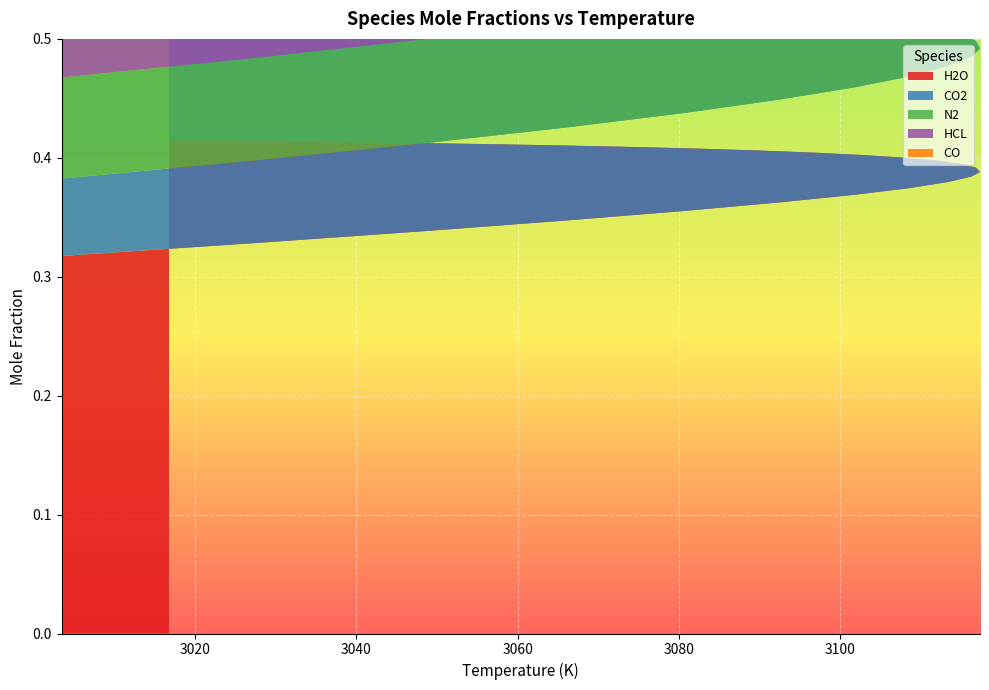

Reading right to left, transcribe all the data shown in this chart.

H2O: 25=0.4	24=0.4	23=0.4	22=0.4	21=0.4	20=0.4	19=0.4	18=0.4	17=0.4	16=0.4	15=0.4	14=0.4	13=0.4	12=0.4	11=0.4	10=0.4	9=0.4	8=0.4	7=0.4	6=0.4	5=0.4	4=0.4	3=0.3	2=0.3	1=0.3	0=0.3
CO2: 25=0.1	24=0.1	23=0.1	22=0.1	21=0.1	20=0.1	19=0.1	18=0.1	17=0.1	16=0.1	15=0.1	14=0.1	13=0.1	12=0.1	11=0.1	10=0.1	9=0.1	8=0.1	7=0.1	6=0.1	5=0.1	4=0.1	3=0.1	2=0.1	1=0.1	0=0.1
N2: 25=0.1	24=0.1	23=0.1	22=0.1	21=0.1	20=0.1	19=0.1	18=0.1	17=0.1	16=0.1	15=0.1	14=0.1	13=0.1	12=0.1	11=0.1	10=0.1	9=0.1	8=0.1	7=0.1	6=0.1	5=0.1	4=0.1	3=0.1	2=0.1	1=0.1	0=0.1
HCL: 25=0.2	24=0.2	23=0.2	22=0.2	21=0.2	20=0.2	19=0.2	18=0.2	17=0.2	16=0.2	15=0.2	14=0.2	13=0.2	12=0.2	11=0.2	10=0.2	9=0.2	8=0.2	7=0.2	6=0.2	5=0.2	4=0.2	3=0.2	2=0.2	1=0.2	0=0.2
CO: 25=0.0	24=0.0	23=0.0	22=0.0	21=0.1	20=0.1	19=0.1	18=0.1	17=0.1	16=0.1	15=0.1	14=0.1	13=0.1	12=0.1	11=0.1	10=0.1	9=0.1	8=0.1	7=0.1	6=0.1	5=0.2	4=0.2	3=0.2	2=0.2	1=0.2	0=0.2